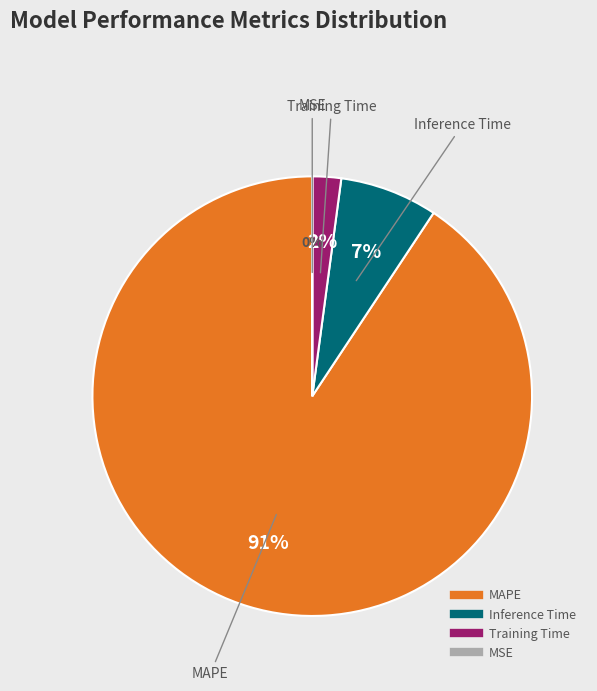

Combined, do Inference Time and MAPE account for over 50%?

Yes